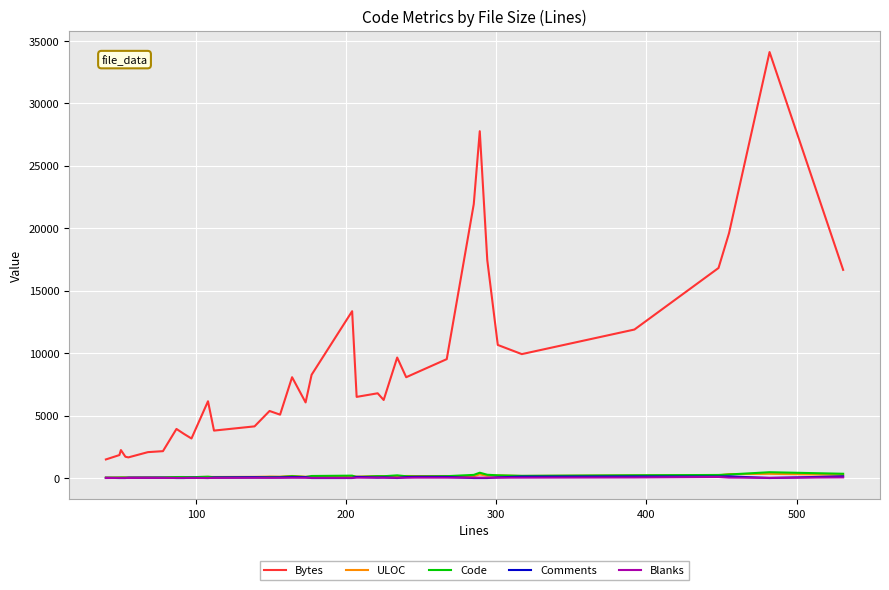

Which series has the largest range (max minus min)?

Bytes